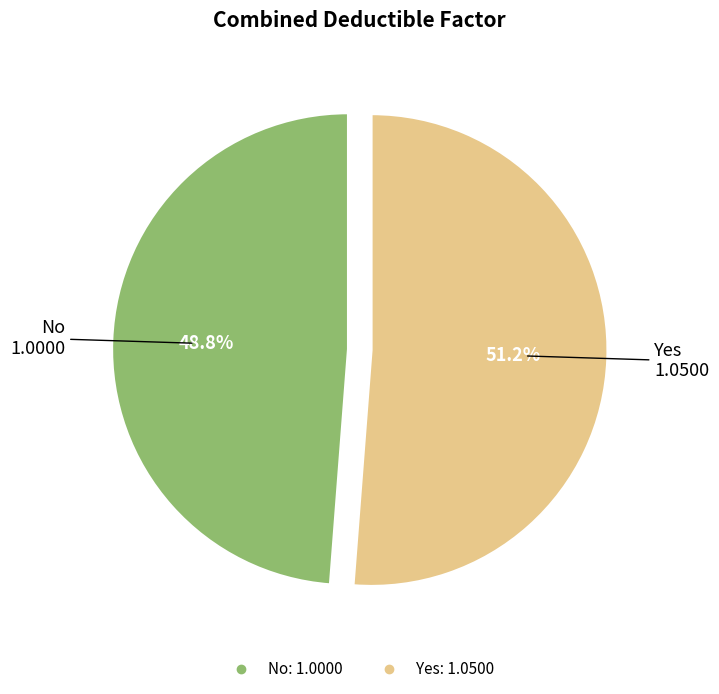

Count the number of slices in the pie.

2